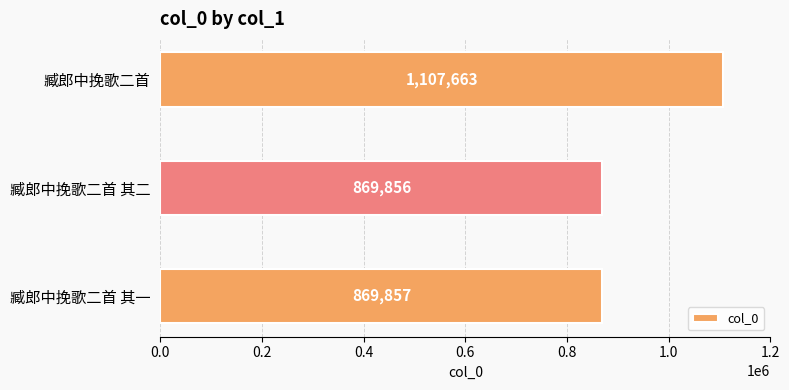

Where is the data nearest to the value 988759?

臧郎中挽歌二首 其一